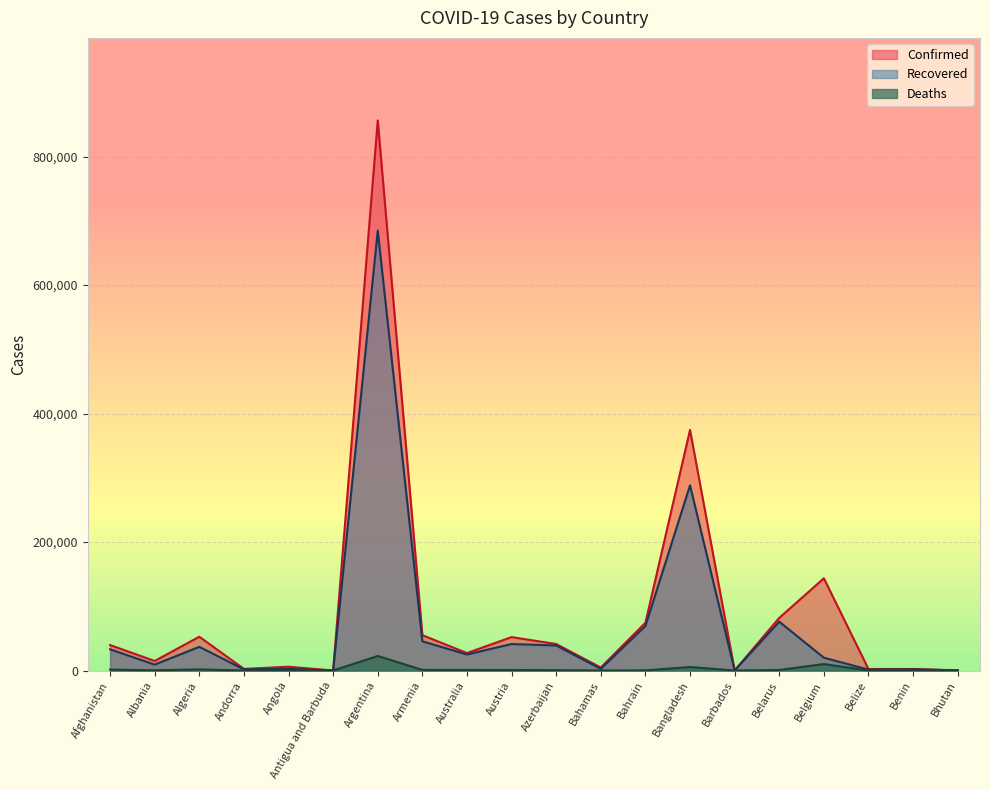

What is the total value across all series at Barbados?

392